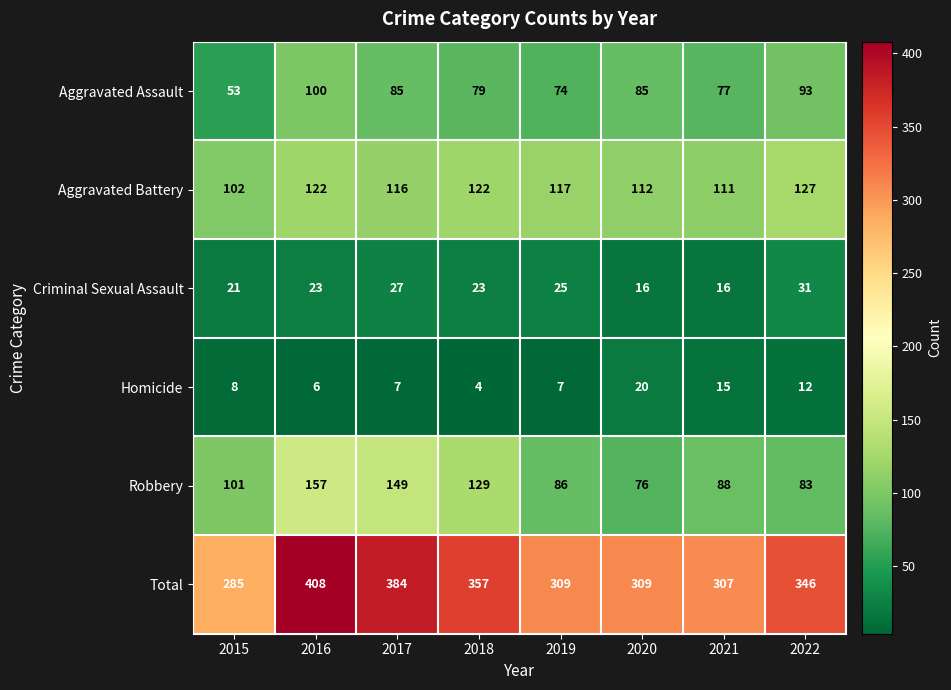

What is the spread (max minus min) of values at 2018?

353